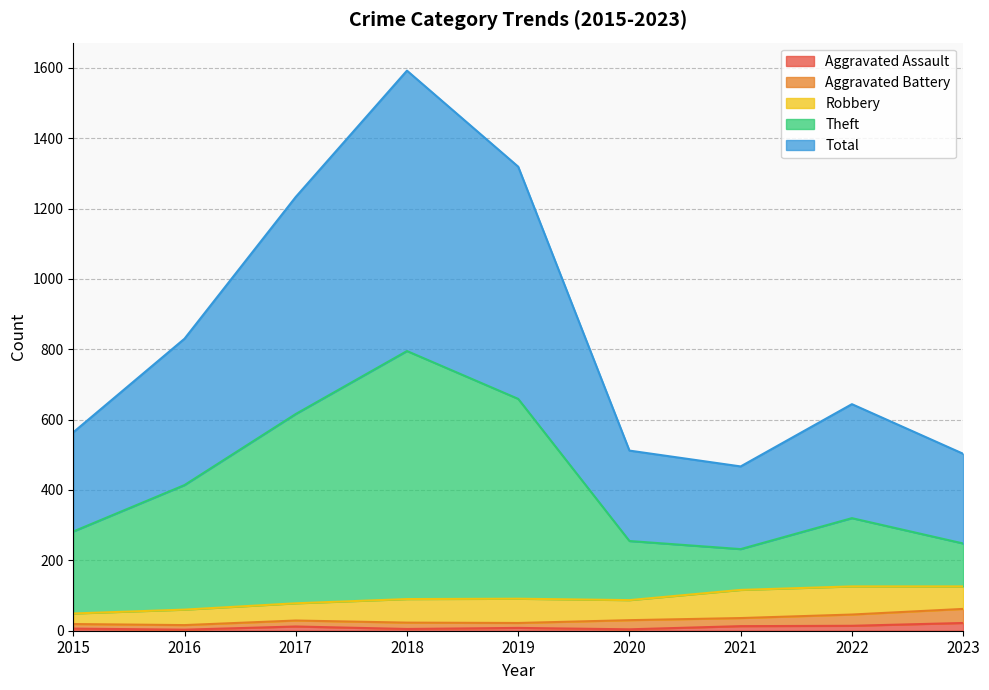

What is the approximate value of Theft at 2017?

616